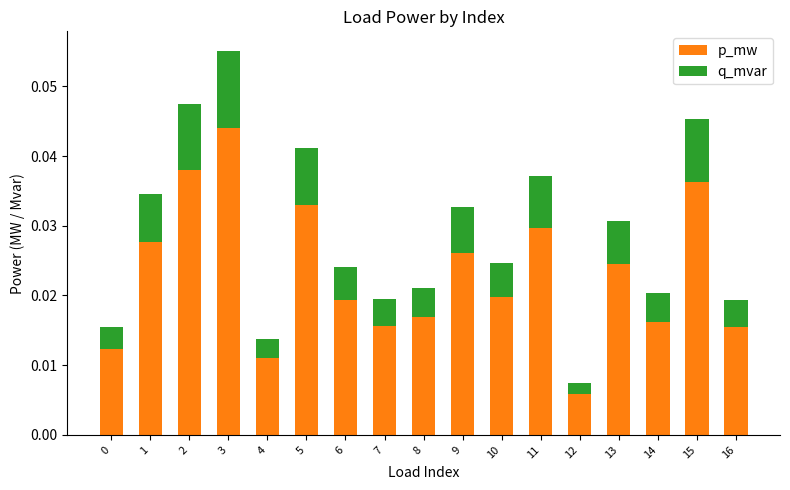

At which label does p_mw reach its minimum?

12